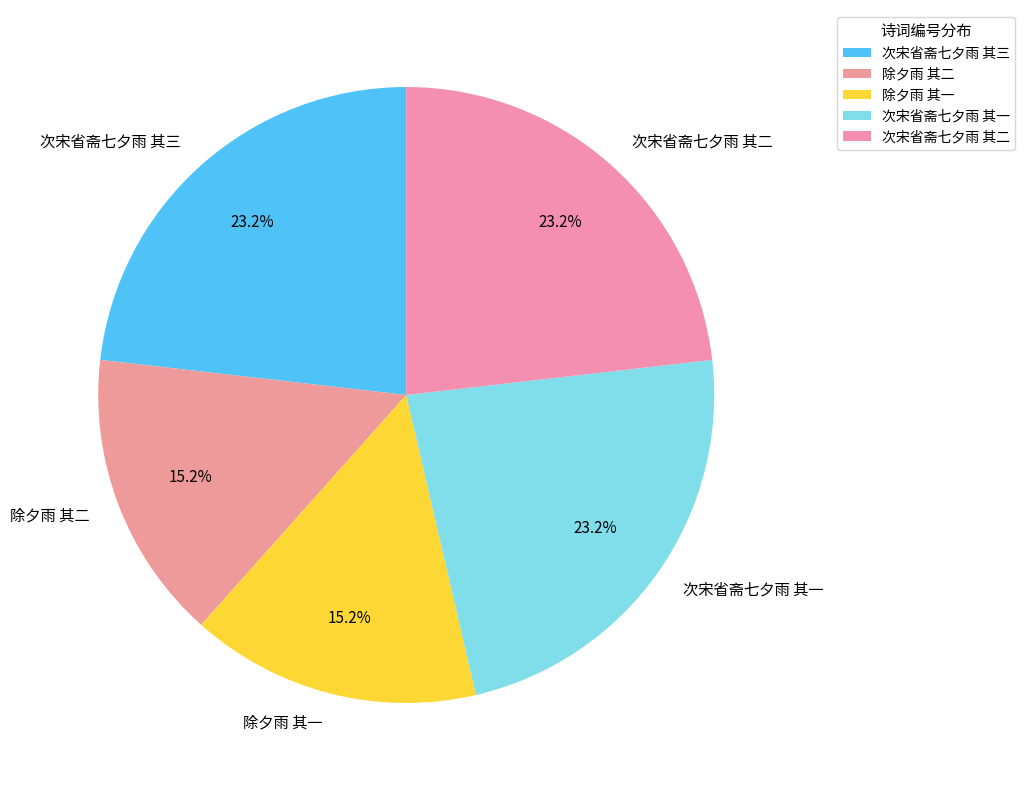

How many segments does this pie chart have?

5